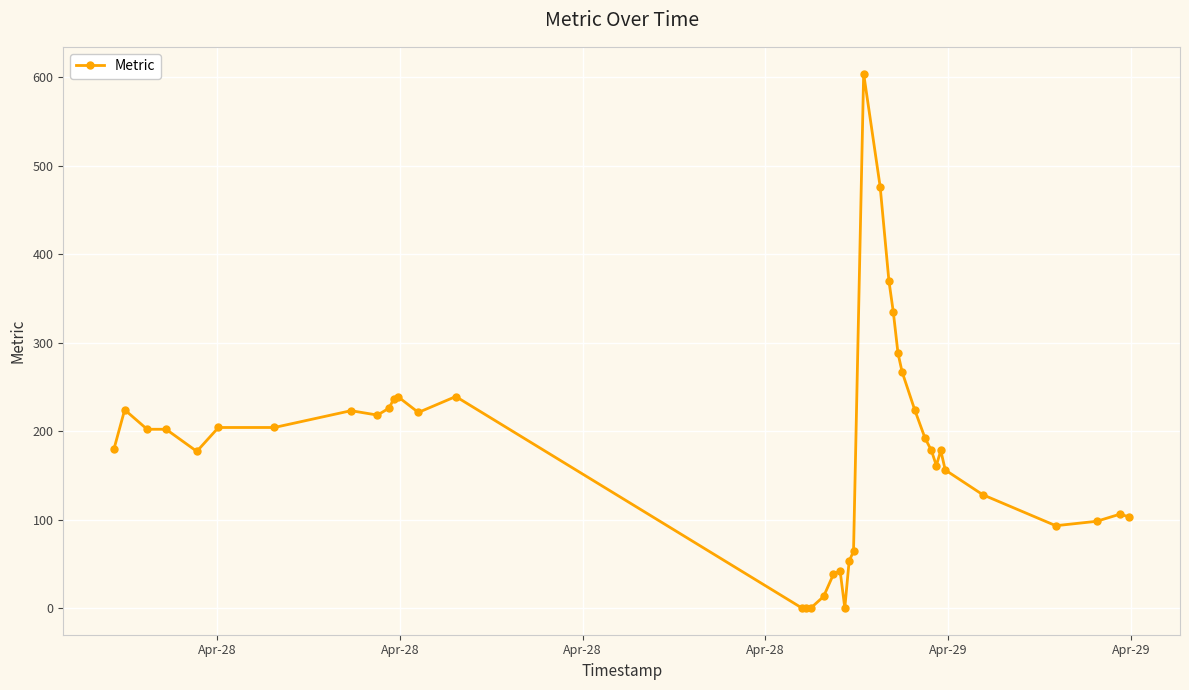

What is the difference between the maximum and minimum values?

604